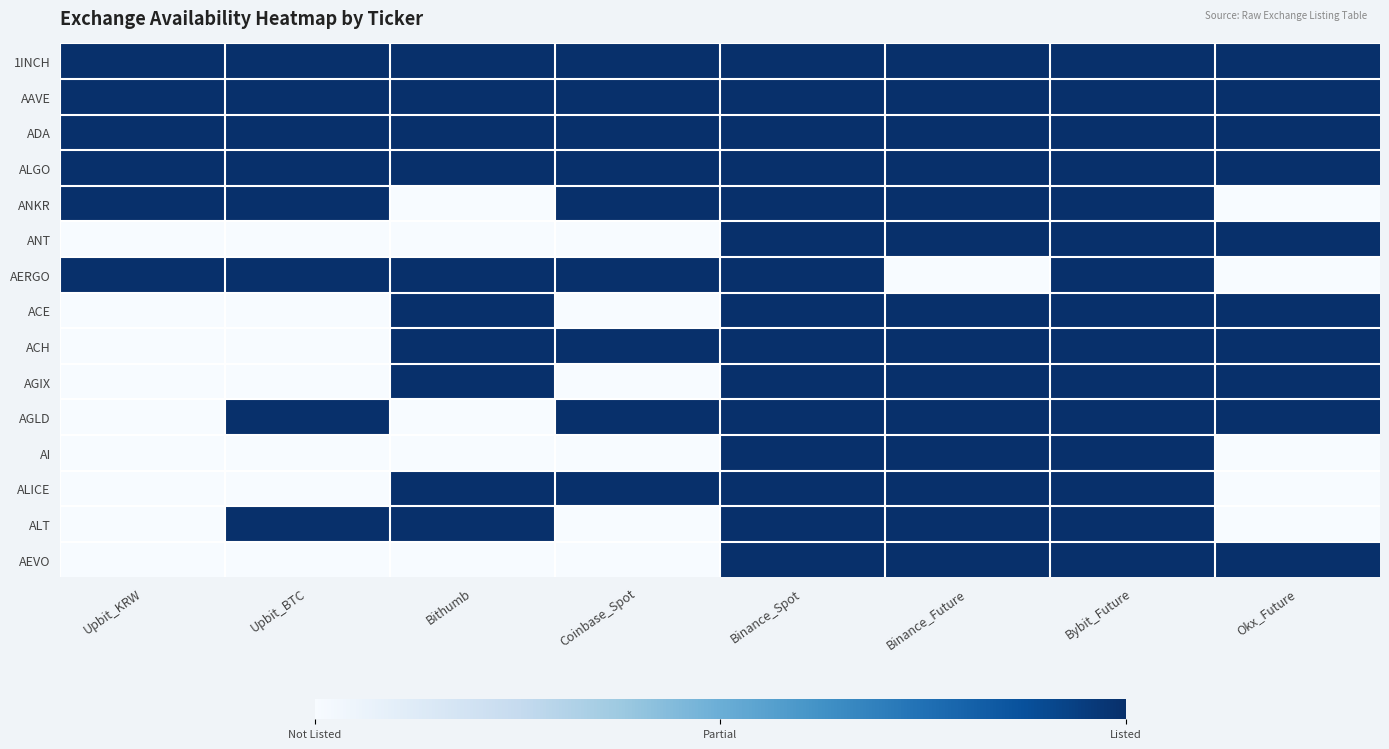

Which series has the largest total across all categories?

1INCH